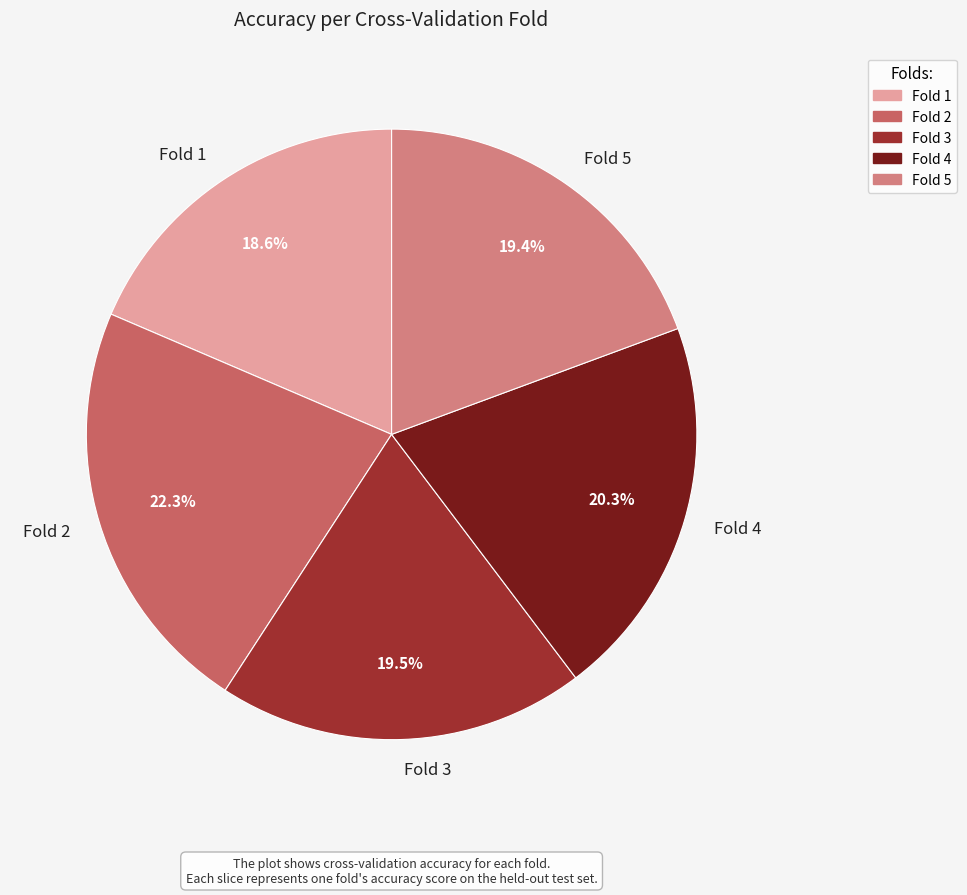

Is Fold 4 the majority of the pie?

No